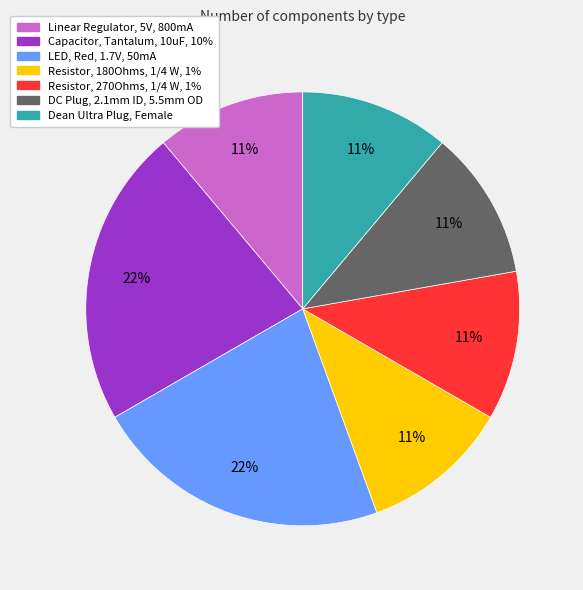

Count the number of slices in the pie.

7